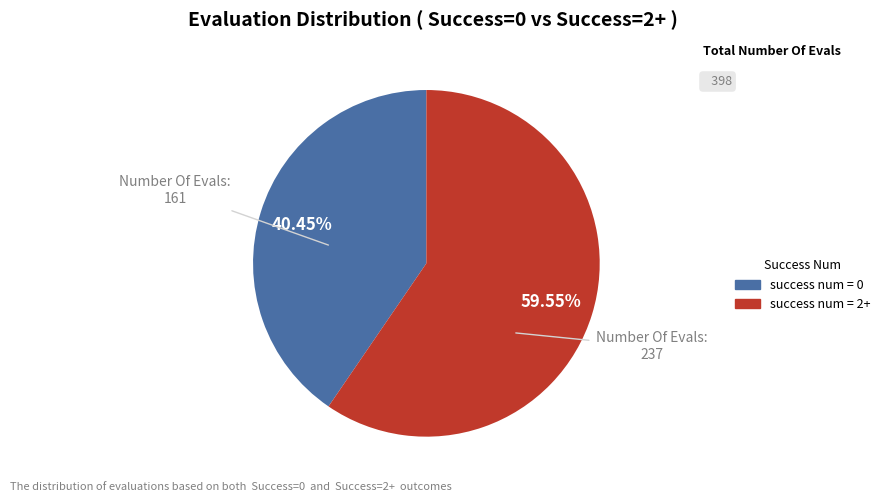

Is there a majority slice in this chart?

Yes